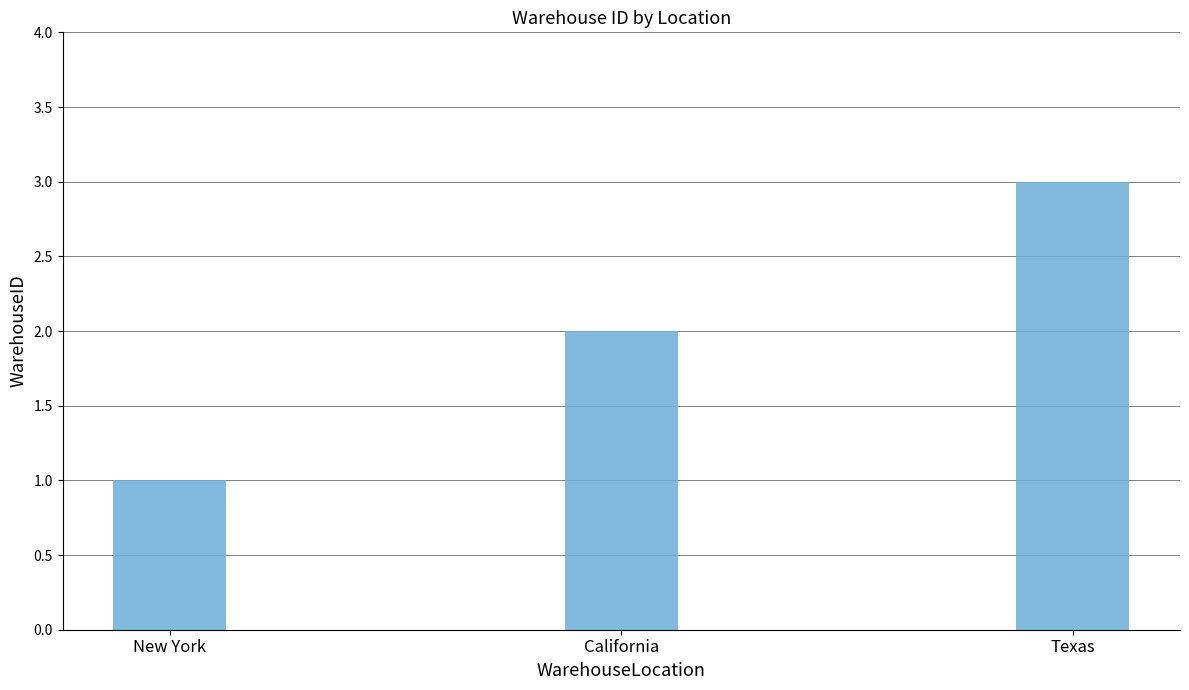

Read the value at Texas.

3